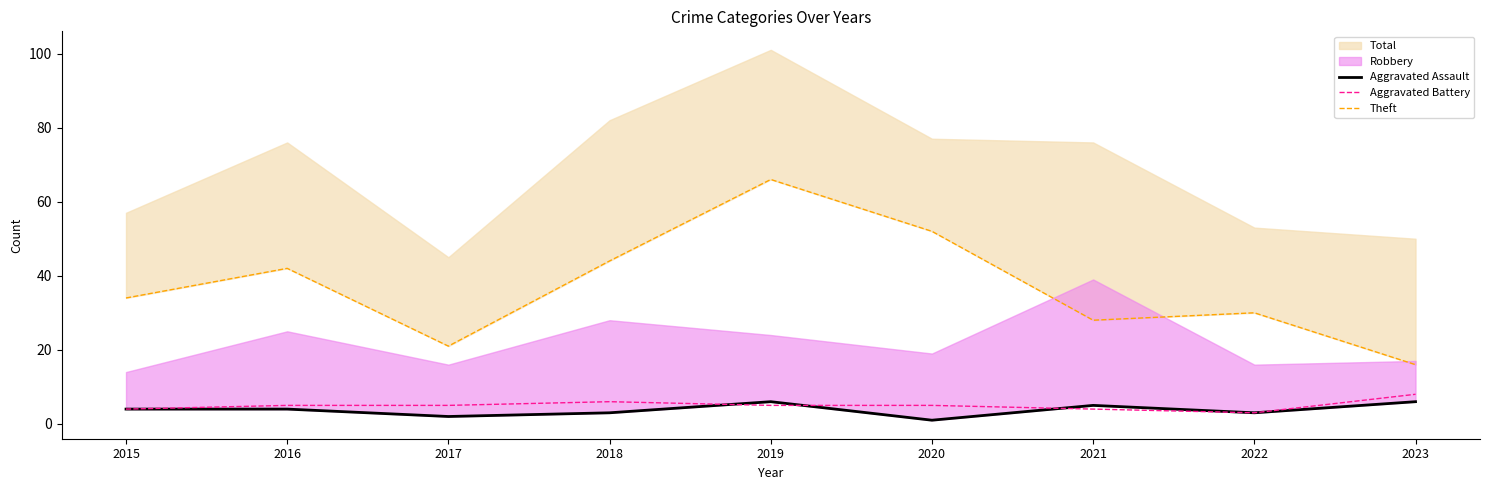

In Aggravated Assault, how many points are lower than both neighbors (excluding endpoints)?

3